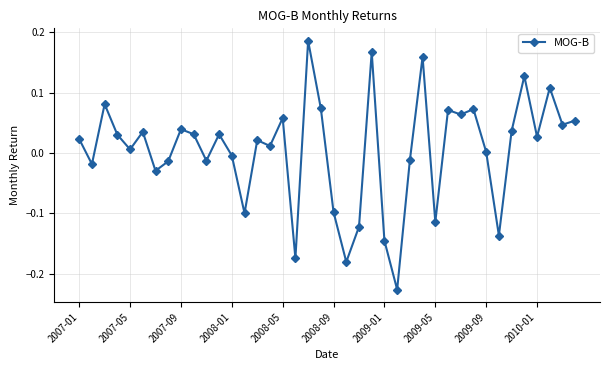

What is the difference between the maximum and second lowest values?

0.4